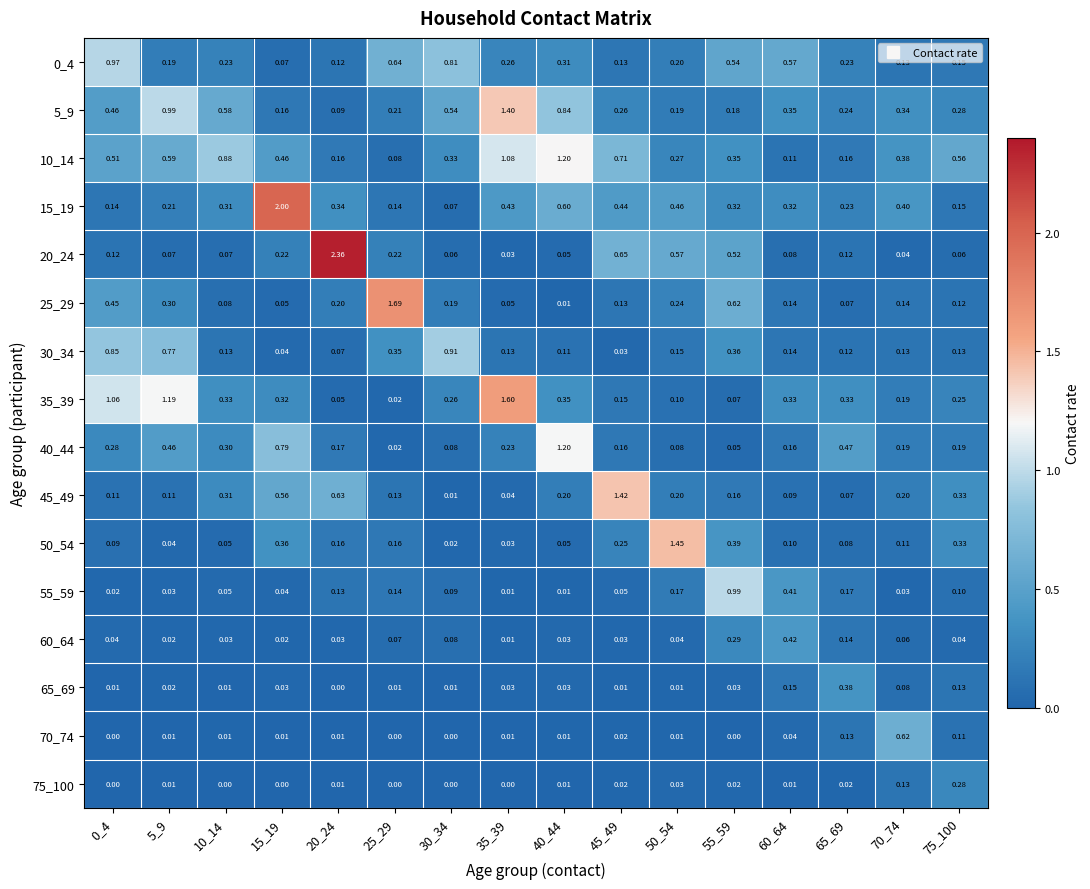

Is the value of 65_69 at 70_74 greater than the value of 55_59 at 0_4?

Yes